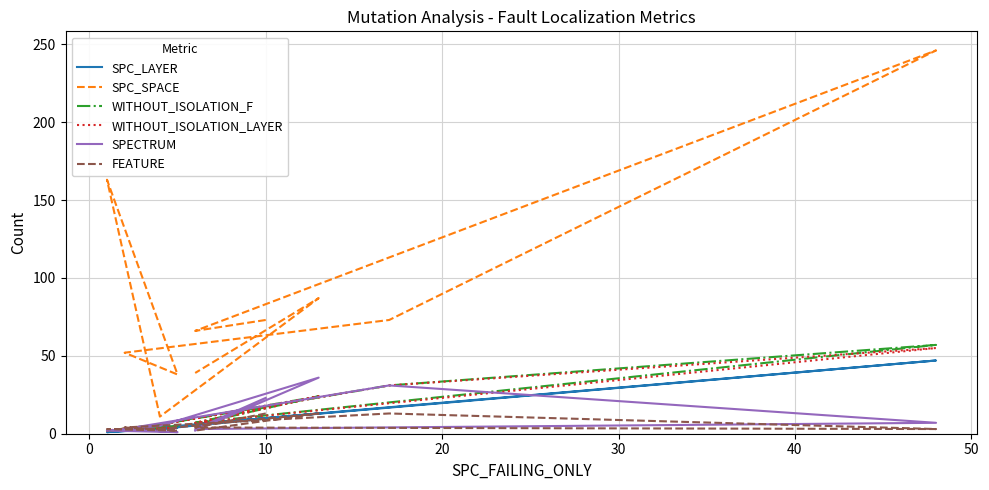

Which series has the widest spread of values?

SPC_SPACE